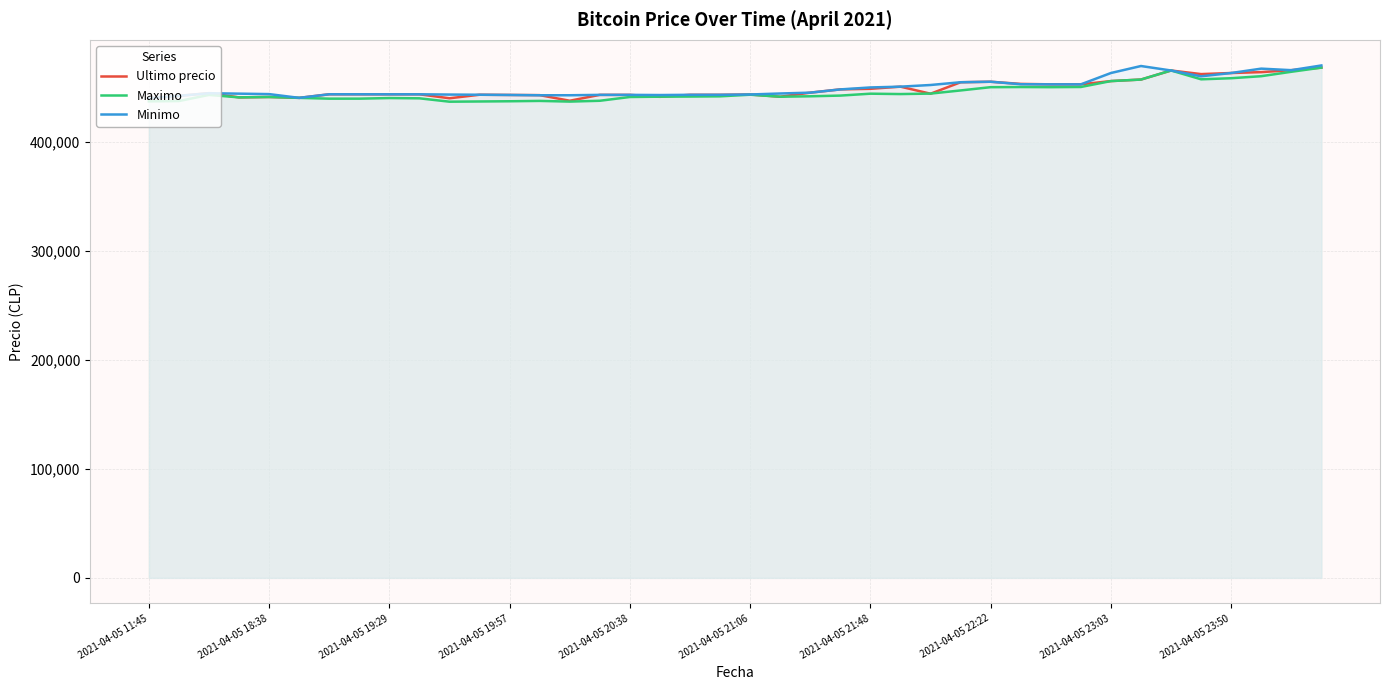

Reading left to right, transcribe all the data shown in this chart.

Ultimo precio: 439856	442042	444489	440637	441009	440200	443496	443485	443462	443472	439823	443069	442876	442693	437562	442954	442943	441154	442996	443007	443293	441238	444989	447988	448500	450472	444005	454509	454999	452998	452600	452599	455589	457000	465301	462000	462999	463801	465595	467932
Maximo: 437021	437285	442900	440648	441009	440196	439459	439466	440025	439783	436692	436888	437087	437408	436779	437538	441000	441280	441402	441599	443100	441243	441654	442285	444027	443685	444112	447006	450005	450127	450016	450180	455589	457000	465300	457215	458213	460076	464121	467932
Minimo: 439856	442042	444464	444057	443645	440200	443485	443485	443462	443472	443229	443064	442853	442584	442600	442943	442943	442789	442996	443007	443293	444200	444989	447951	449750	450472	451999	454529	454999	452699	452599	452599	462998	469410	465301	459972	462999	467000	465595	469917